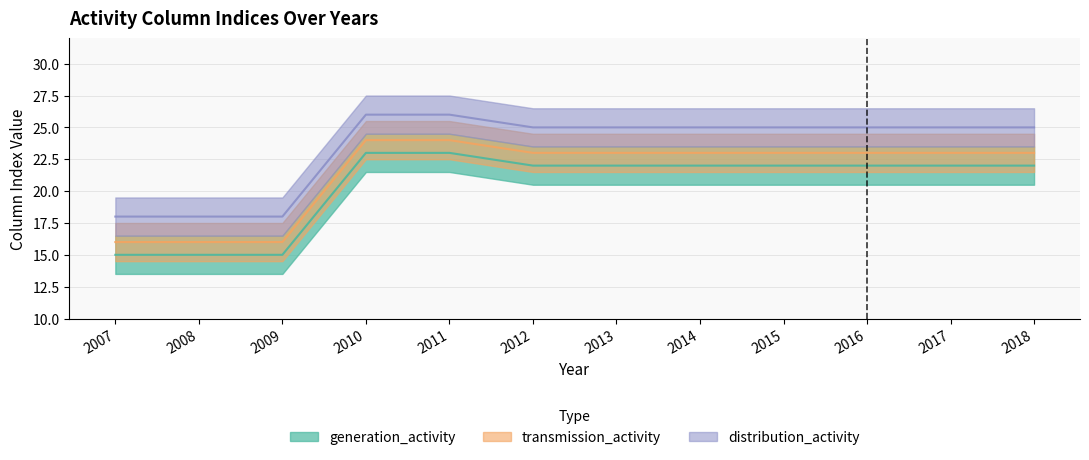

Rank the categories by distribution_activity value from highest to lowest.

2010, 2011, 2012, 2013, 2014, 2015, 2016, 2017, 2018, 2007, 2008, 2009